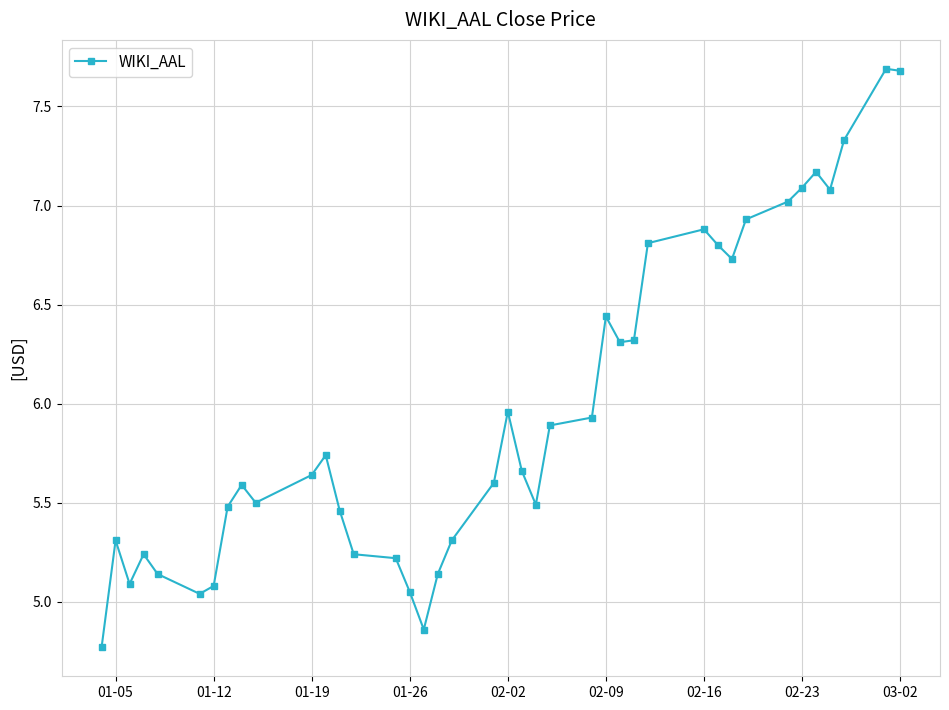

What is the maximum value shown in the chart?

7.7